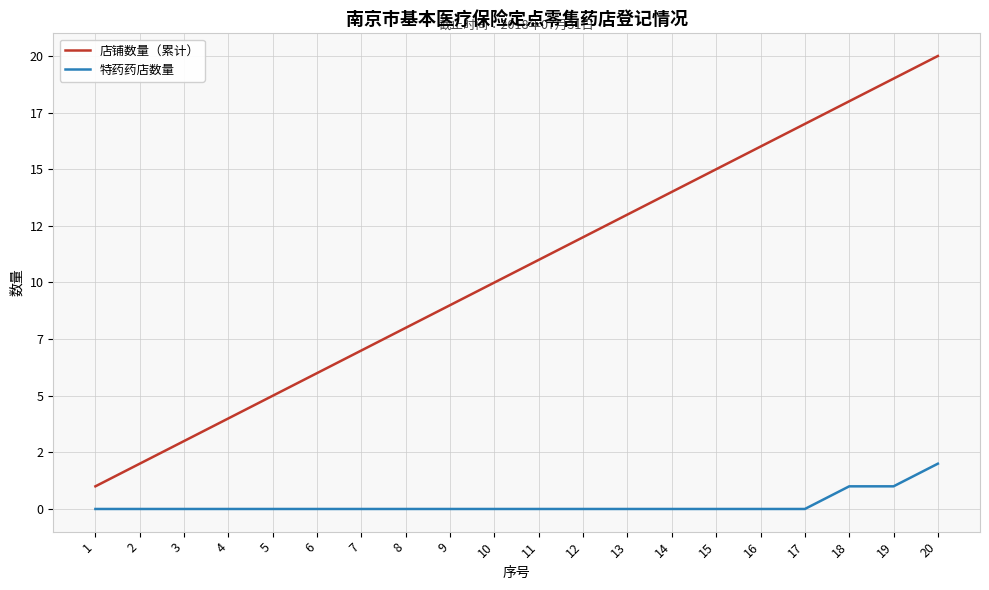

Is it true that 特药药店数量 equals 1 at 19?

True